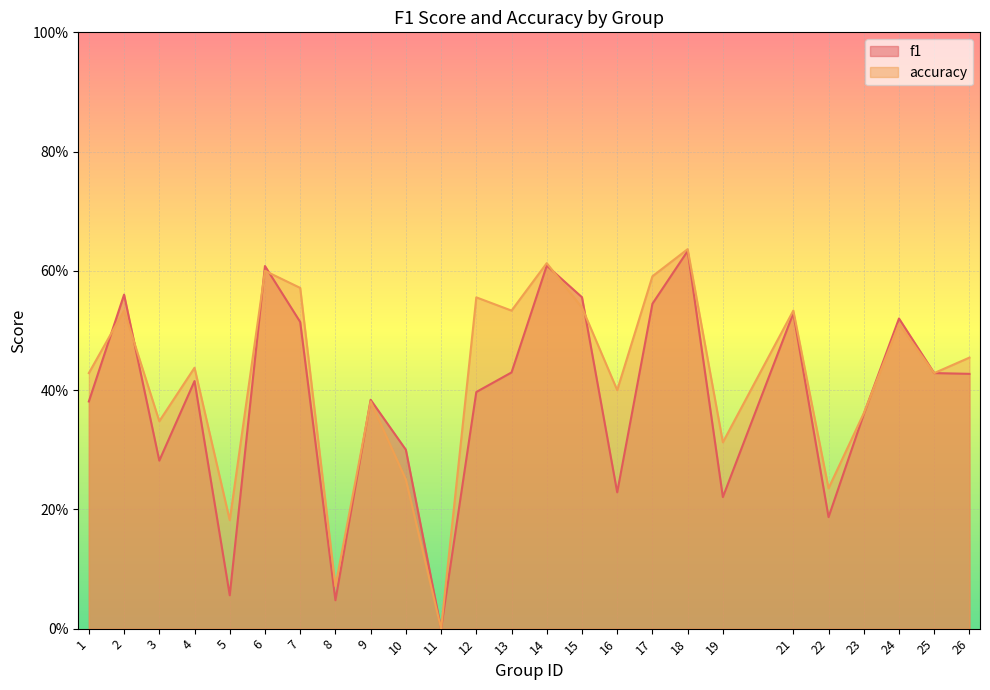

In f1, how many points are lower than both neighbors (excluding endpoints)?

7